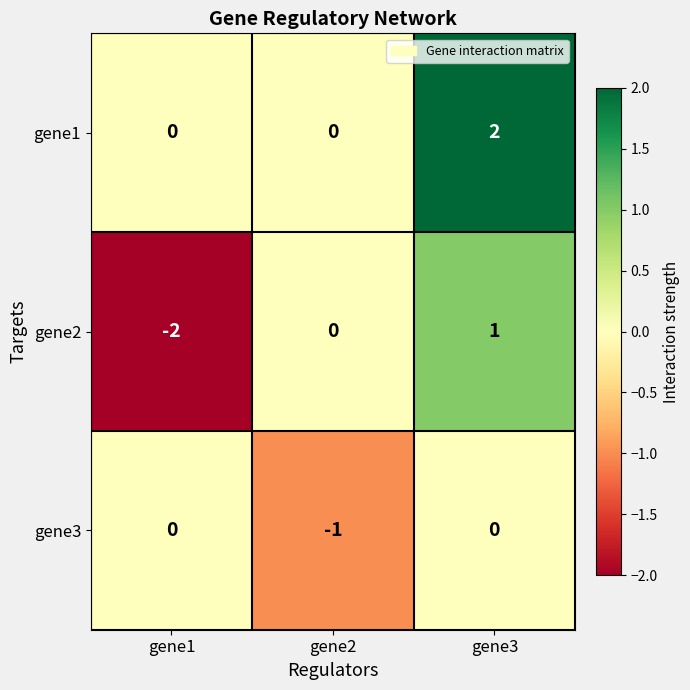

Count the number of data series in this chart.

3